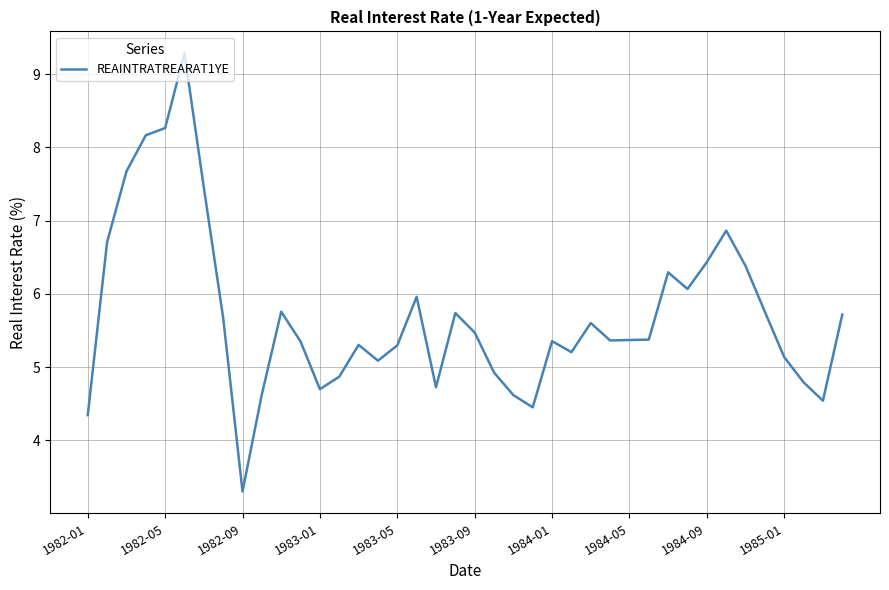

What is the minimum value shown in the chart?

3.3